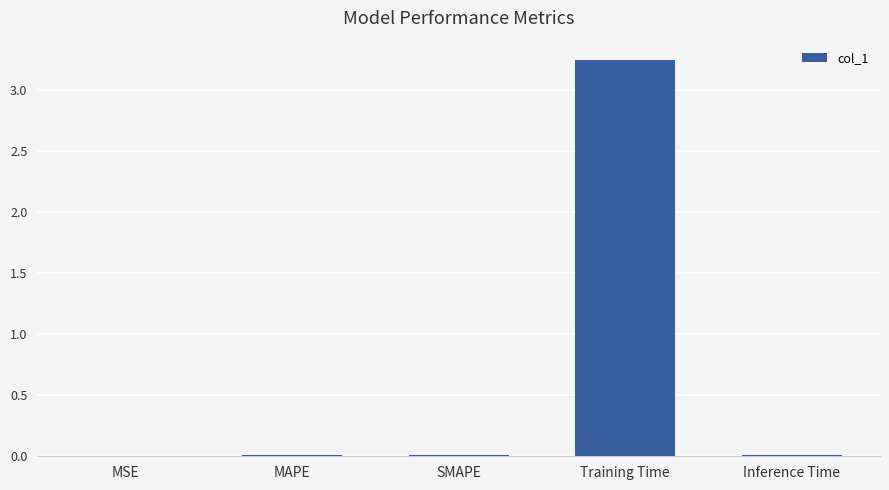

Which label corresponds to the largest value in the chart?

Training Time